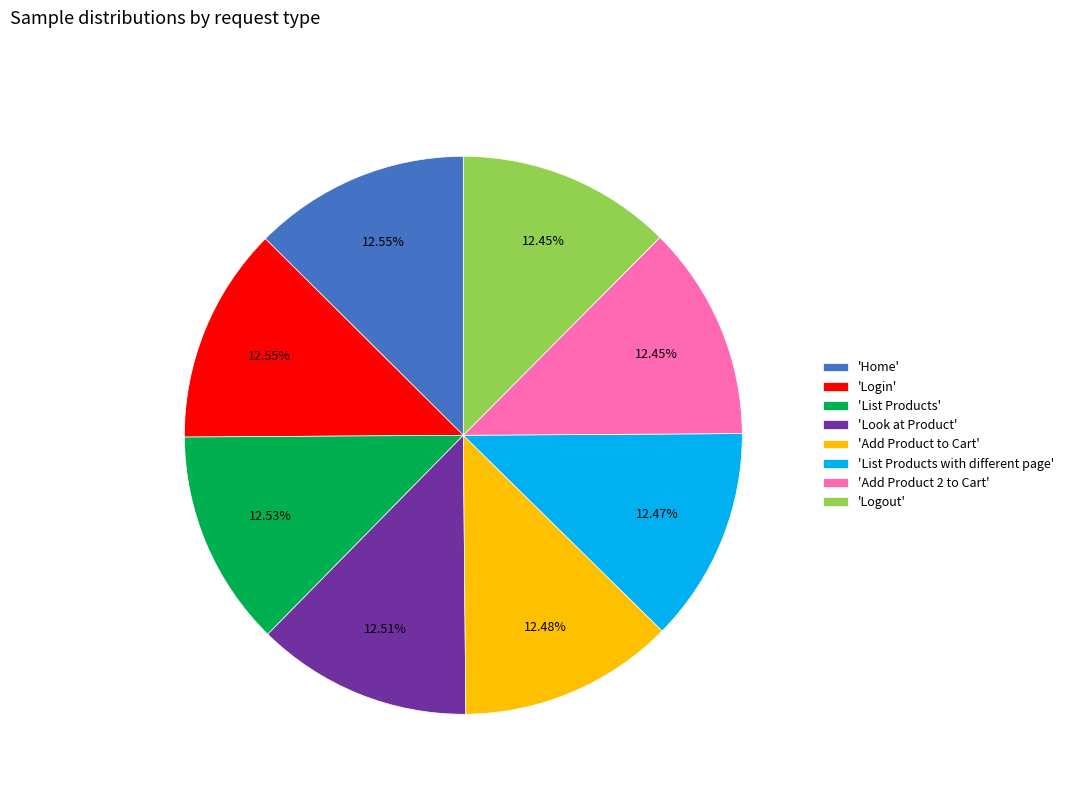

What is the ratio of the value at 'Add Product 2 to Cart' to the value at 'Home'?

1.0